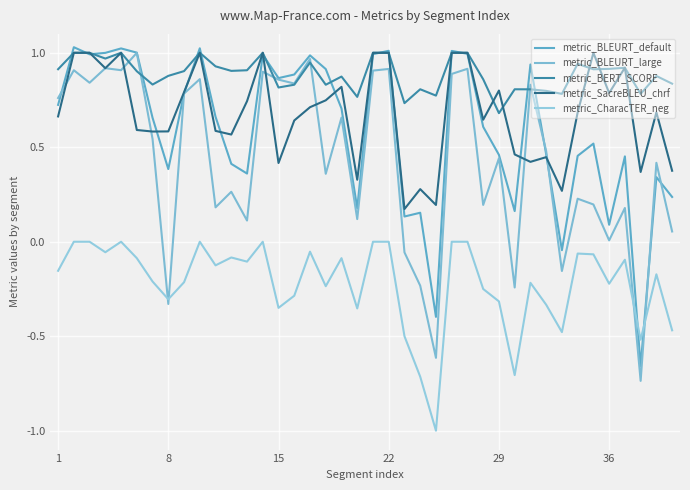

How many lines are shown in the chart?

5